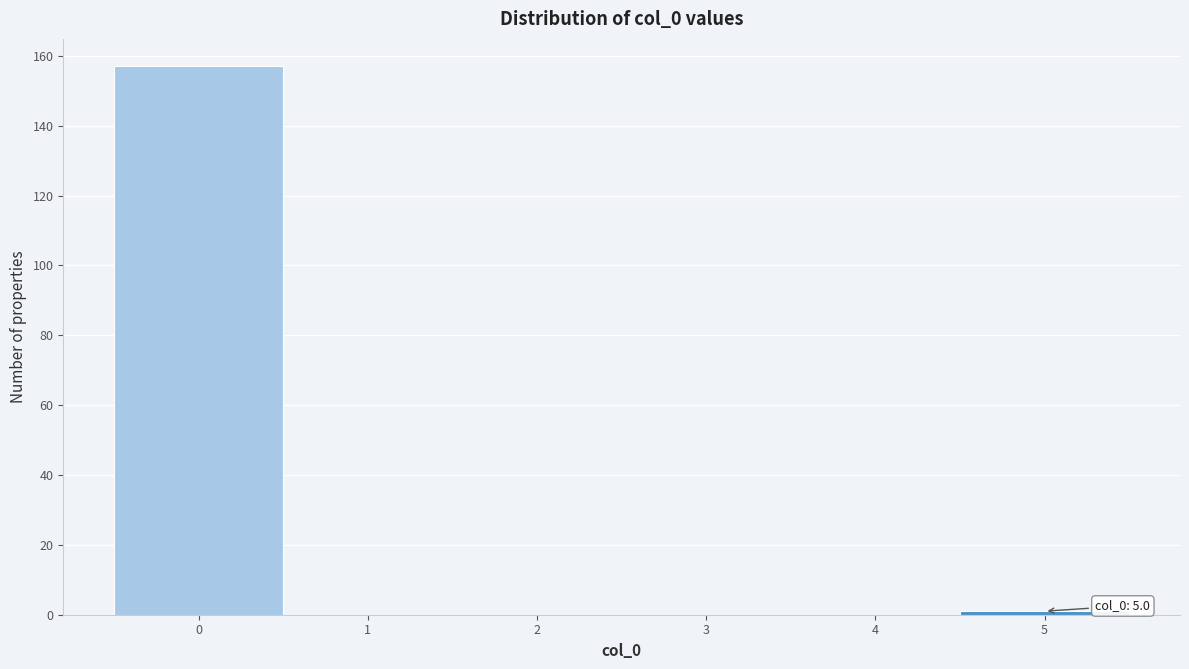

Reading right to left, transcribe all the data shown in this chart.

1	157